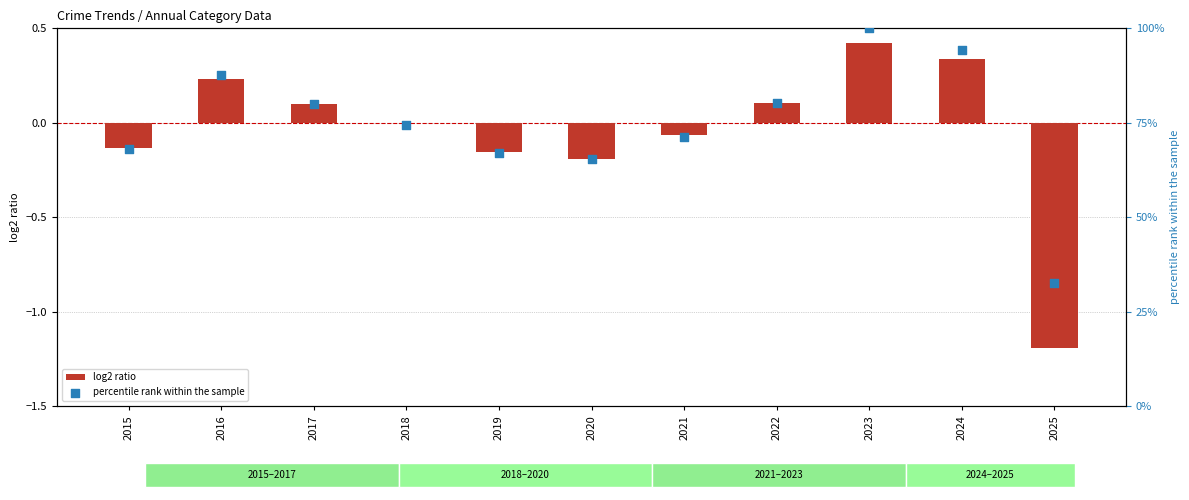

Is the value of log2 ratio at 2021 greater than the value of percentile rank within the sample at 2024?

No